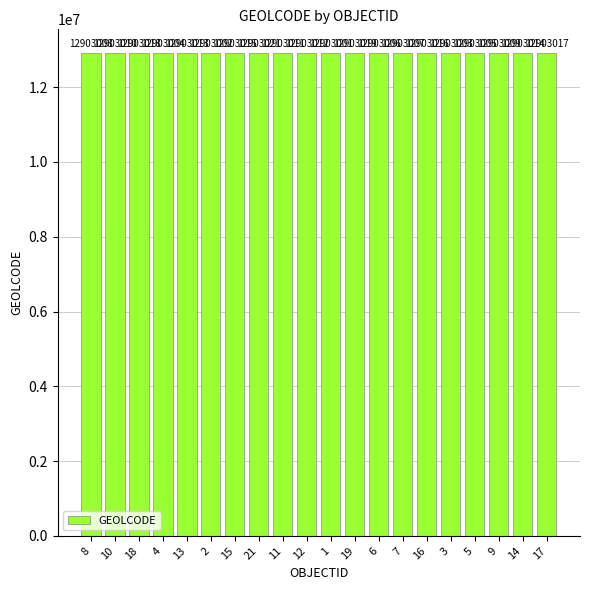

List the labels in order of value, largest first.

21, 19, 18, 17, 16, 15, 14, 13, 12, 11, 10, 9, 8, 7, 6, 5, 4, 3, 2, 1